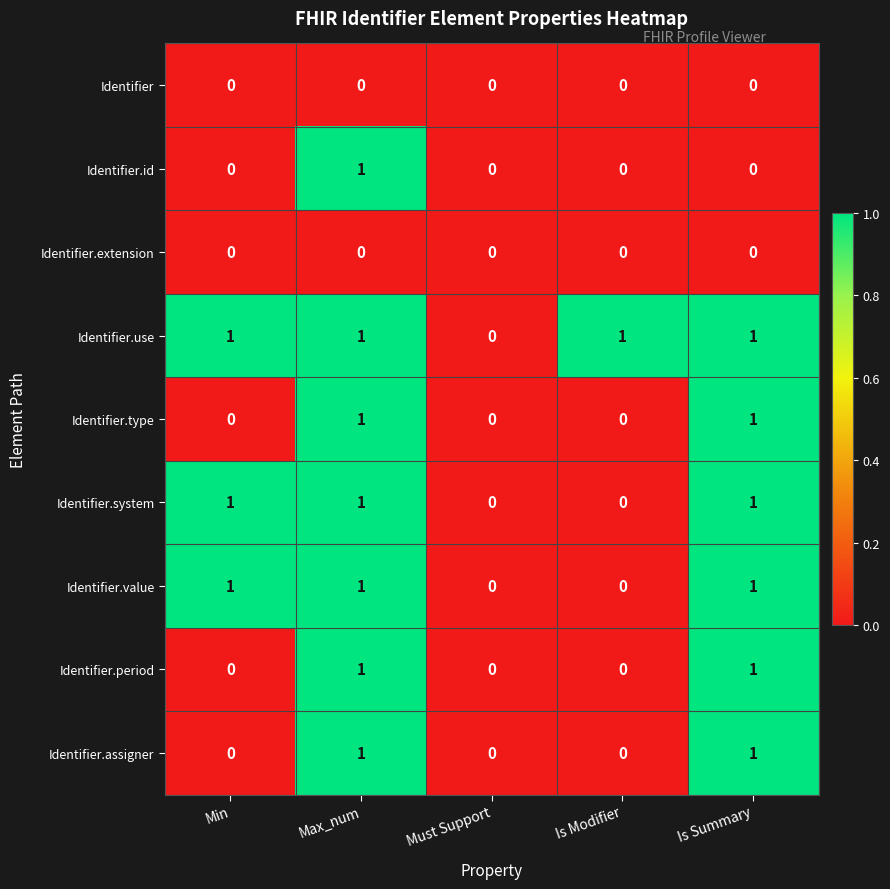

What is the total value across all series at Max_num?

7